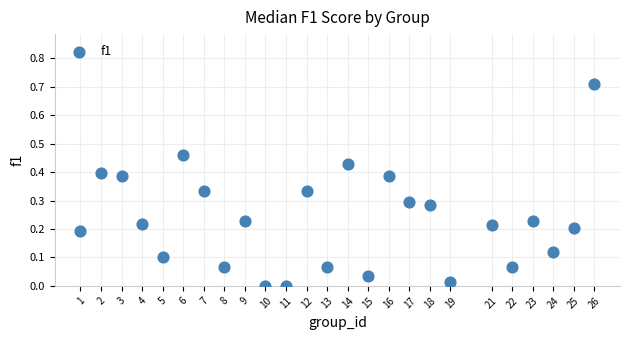

What is the range of Y values (max minus min)?

0.7